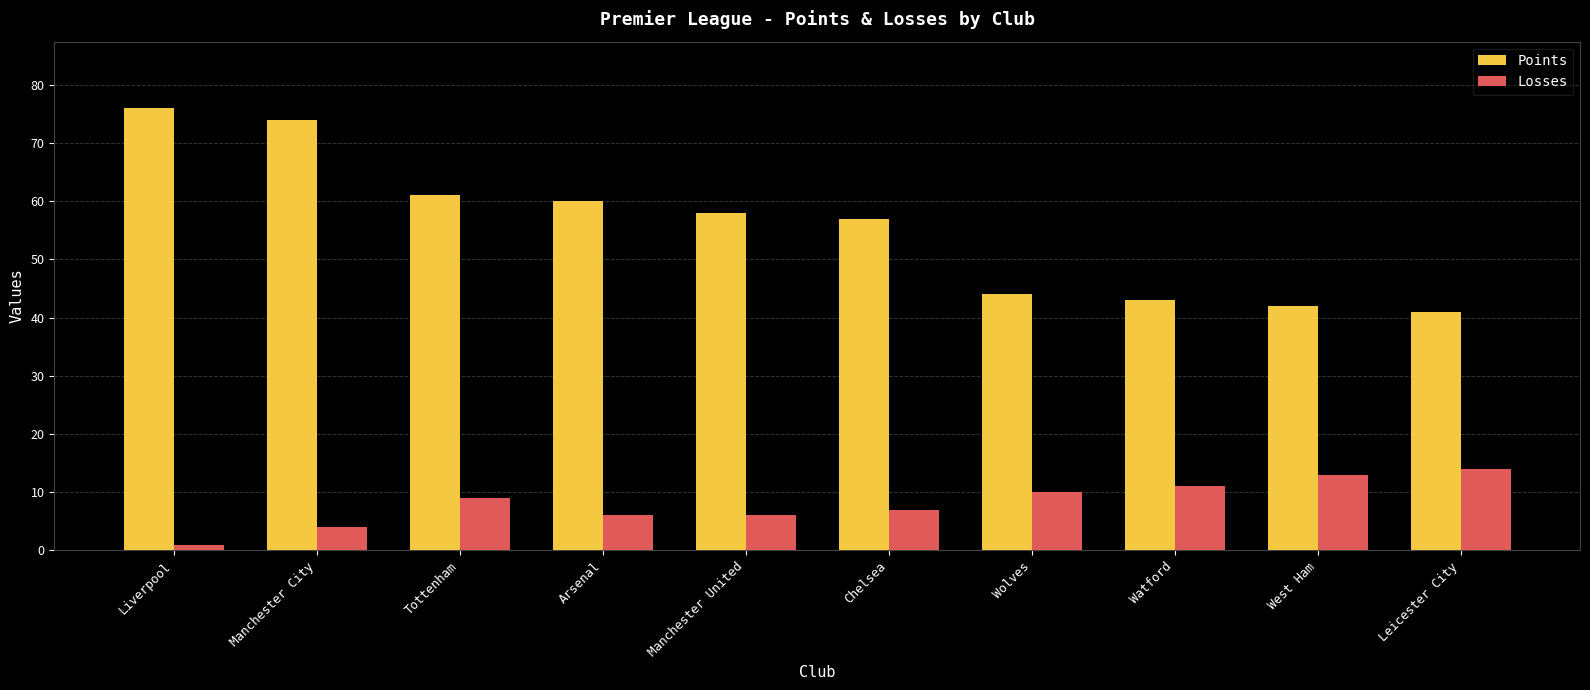

Count the number of data series in this chart.

2